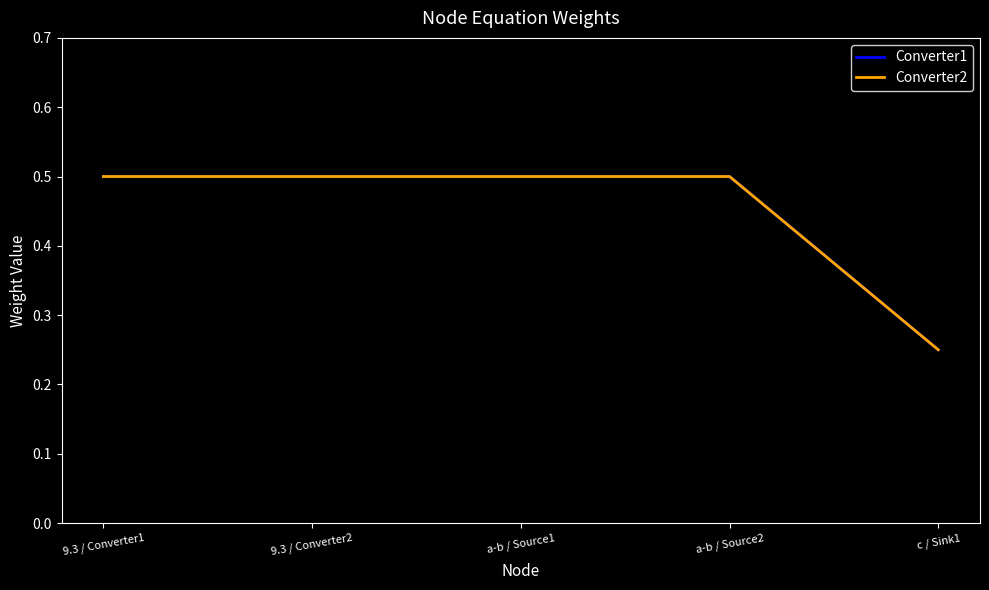

Which category has the lowest value across all series?

c / Sink1